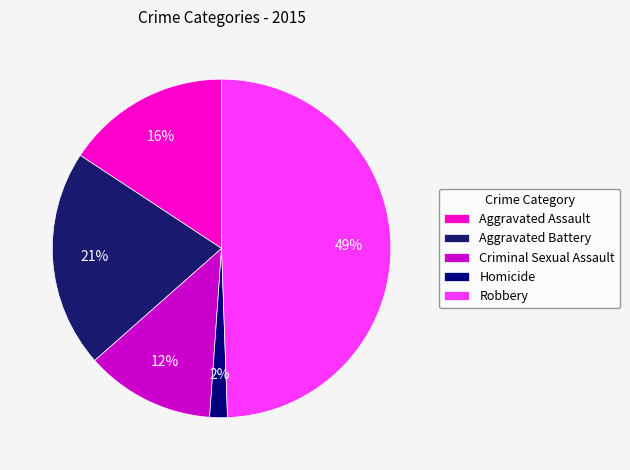

Which slice is the smallest?

Homicide